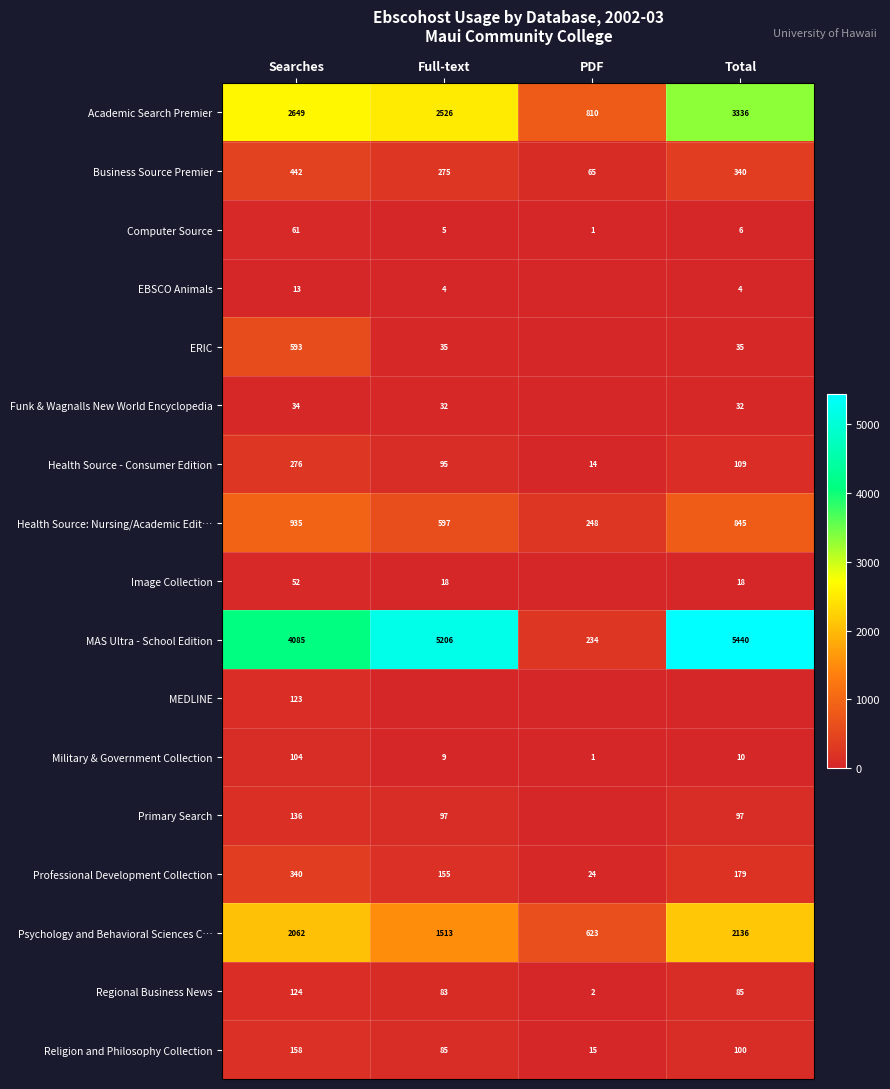

Is the value of Business Source Premier at Total greater than the value of Image Collection at Total?

Yes